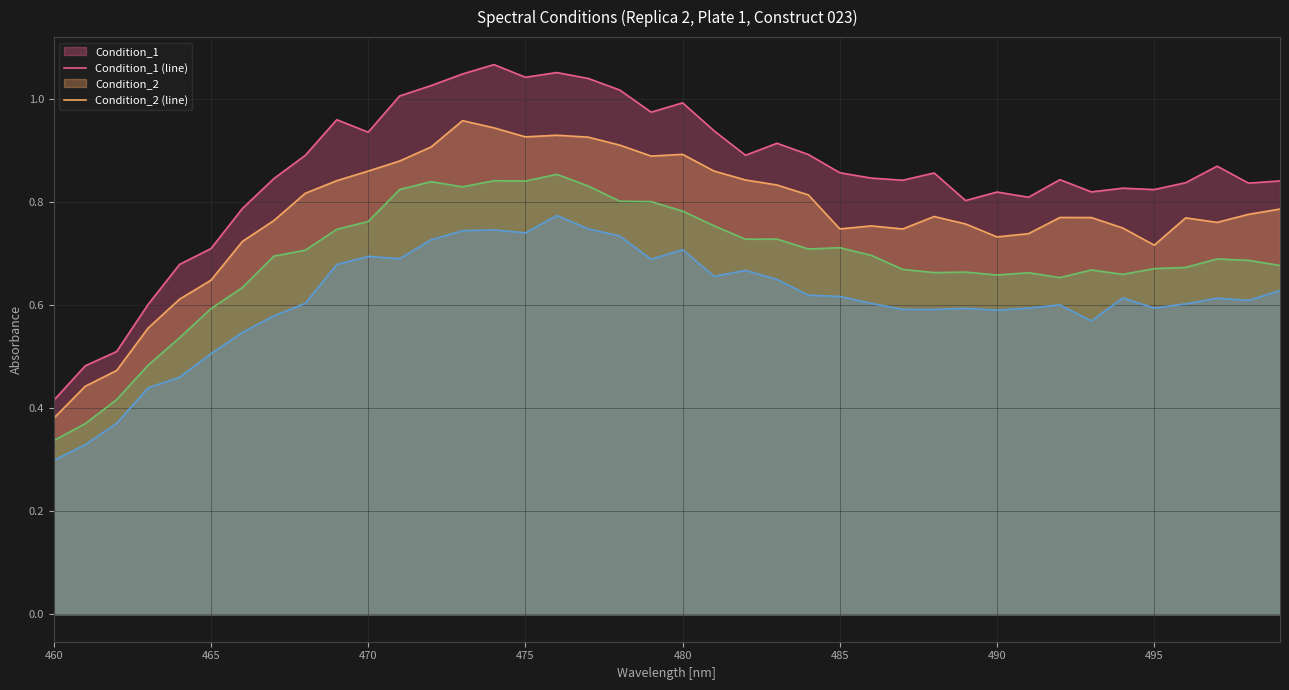

At which category does the chart reach its minimum across all series?

460